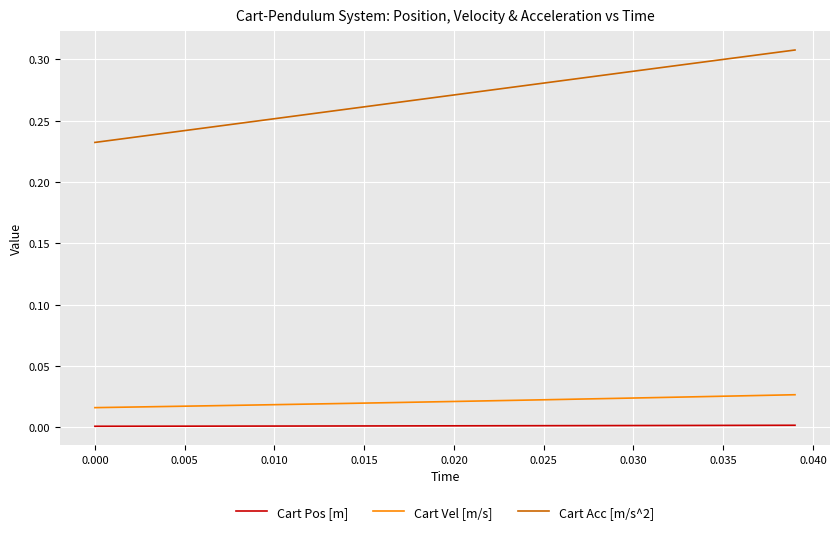

Which series has the widest spread of values?

Cart Acc [m/s^2]